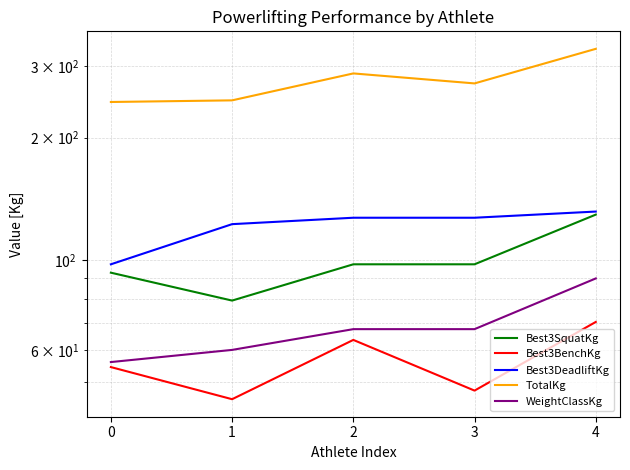

How many values in the WeightClassKg series exceed 67?

3